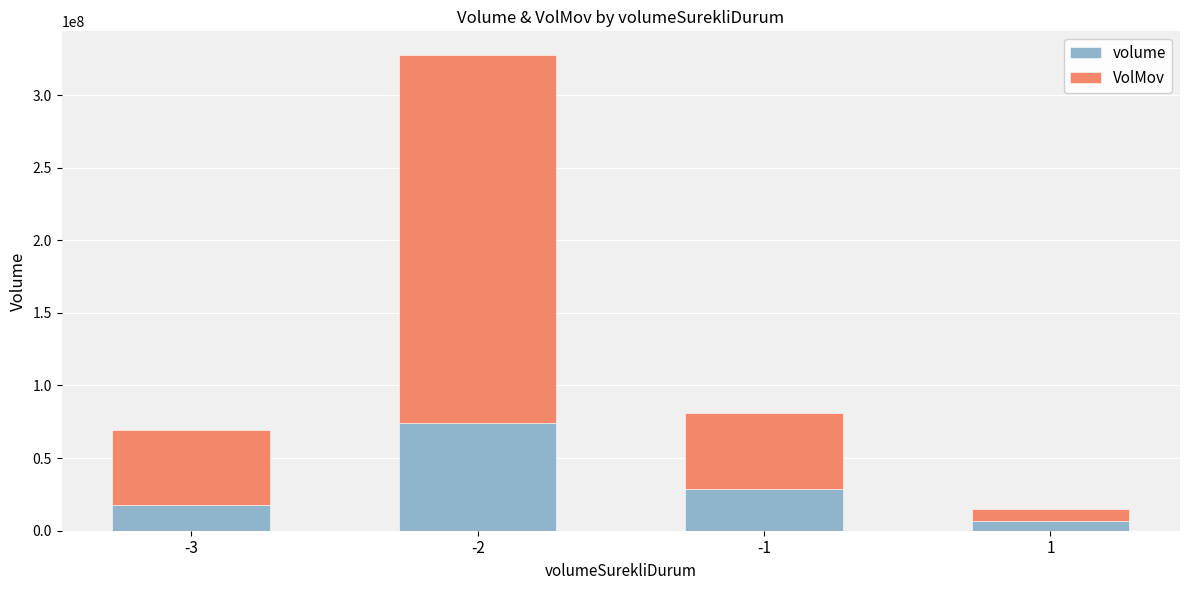

What is the highest value of the volume series?

74070369.0